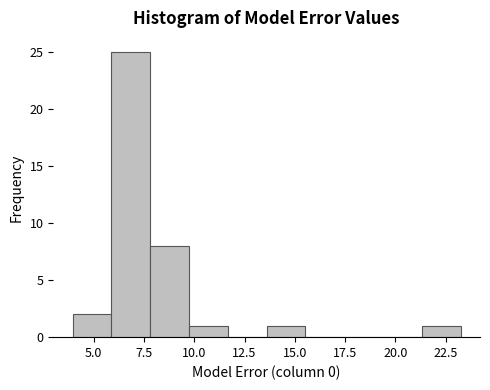

Read against the x-axis, roughly where is the centre of the tallest bar?

7.0